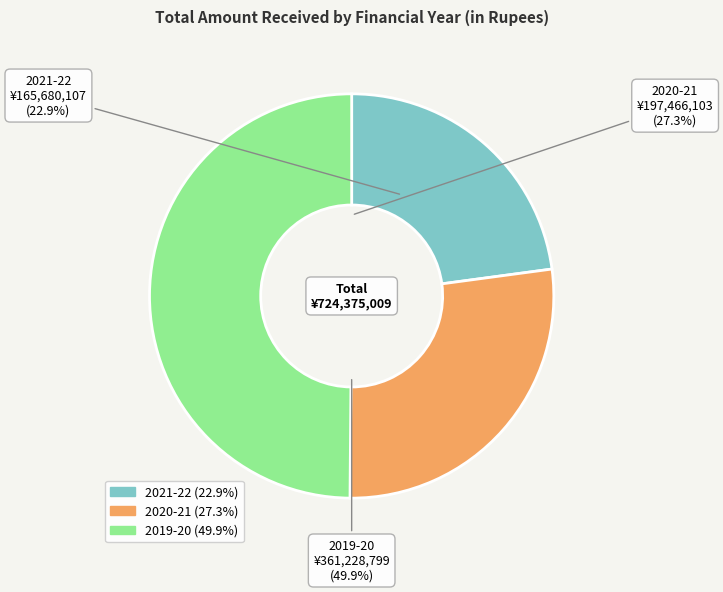

To the nearest percent, what portion does 2021-22 represent?

23%